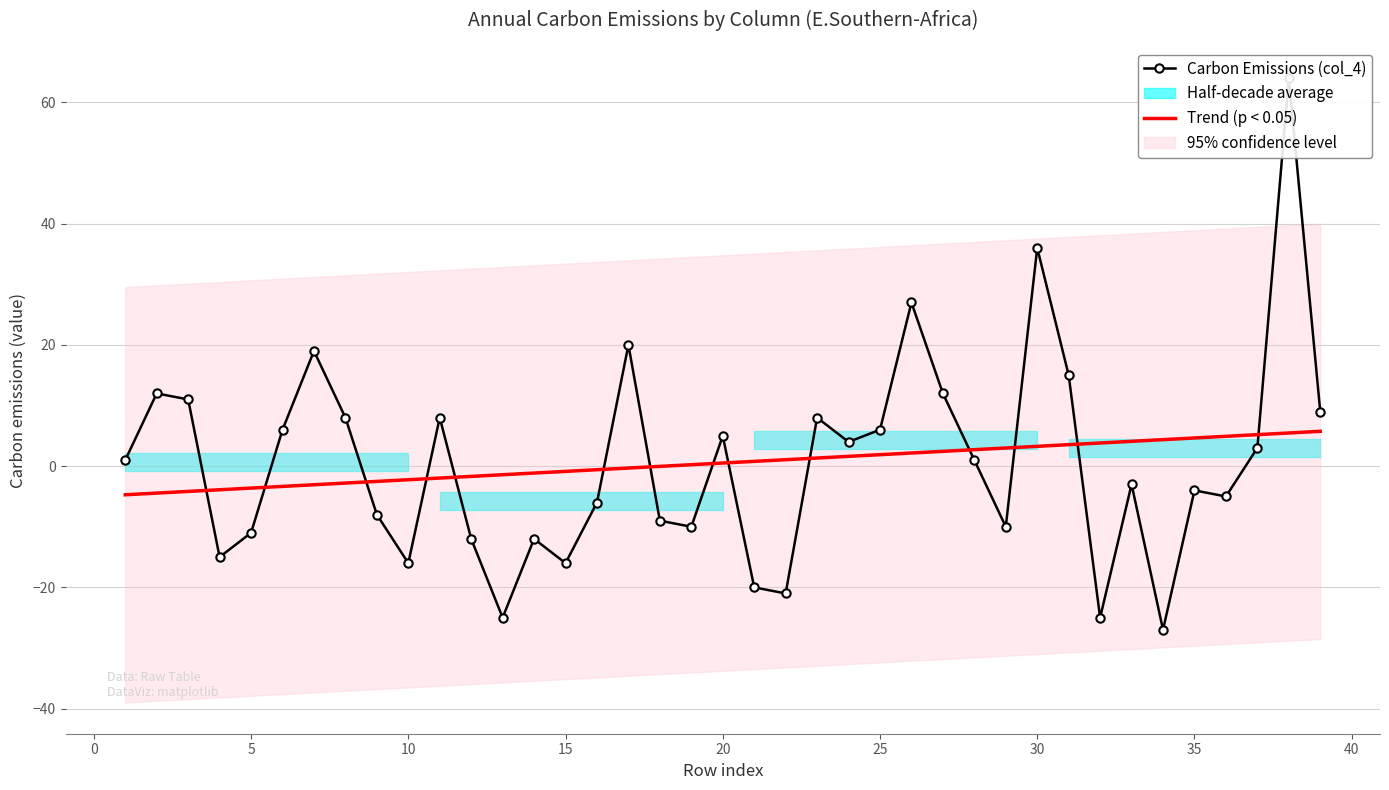

Is the value of Trend at 17 greater than the value of col_4 (Carbon Emissions) at 34?

Yes